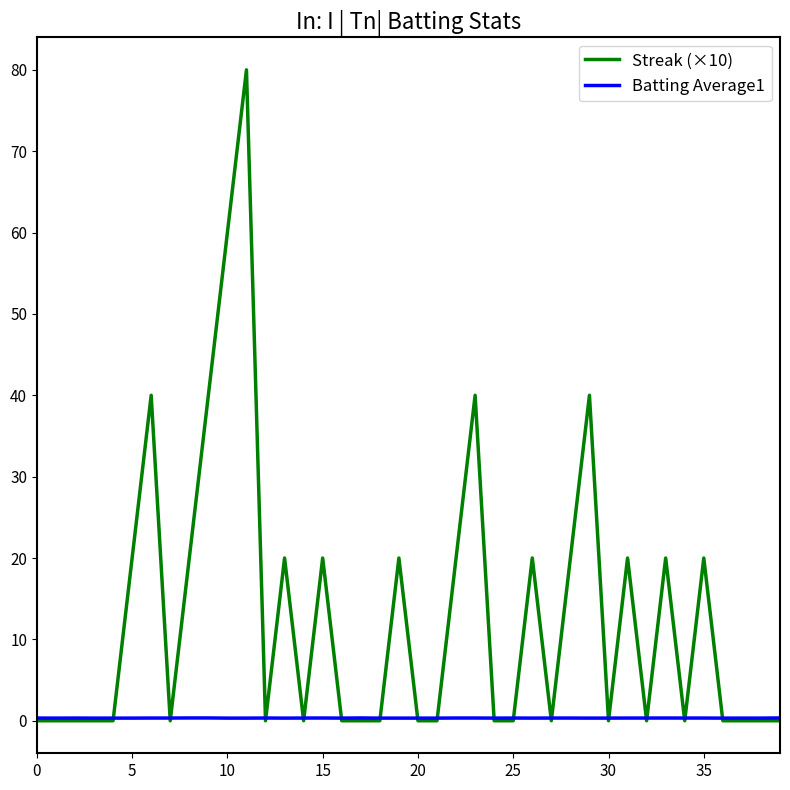

Which series has the largest range (max minus min)?

Streak (×10)